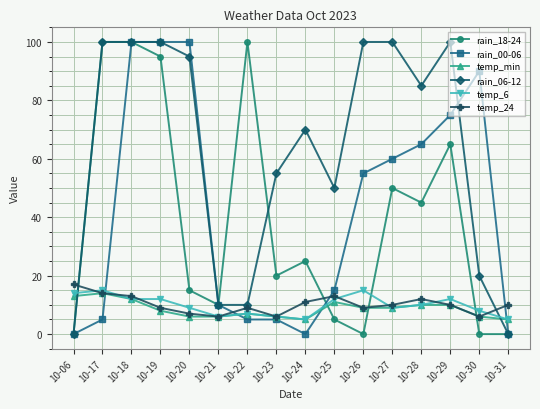

What is the value of the temp_6 point at the 14th from the left?

12